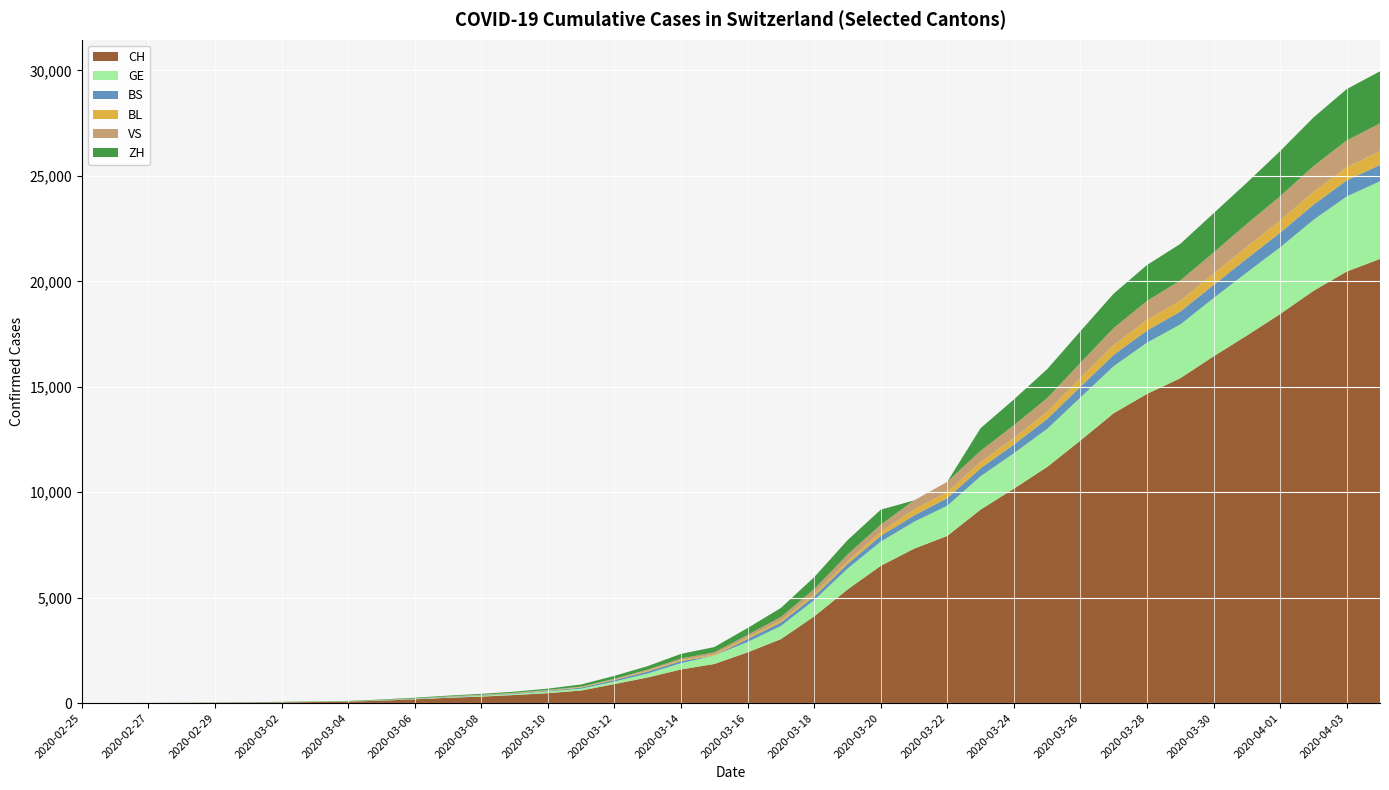

Reading right to left, what are all the values shown in this chart?

CH: 2020-04-04=21064	2020-04-03=20465	2020-04-02=19548	2020-04-01=18450	2020-03-31=17429	2020-03-30=16443	2020-03-29=15407	2020-03-28=14661	2020-03-27=13747	2020-03-26=12451	2020-03-25=11196	2020-03-24=10169	2020-03-23=9175	2020-03-22=7929	2020-03-21=7321	2020-03-20=6508	2020-03-19=5383	2020-03-18=4110	2020-03-17=3032	2020-03-16=2407	2020-03-15=1853	2020-03-14=1595	2020-03-13=1215	2020-03-12=901	2020-03-11=594	2020-03-10=472	2020-03-09=383	2020-03-08=307	2020-03-07=252	2020-03-06=180	2020-03-05=114	2020-03-04=70	2020-03-03=51	2020-03-02=35	2020-03-01=25	2020-02-29=18	2020-02-28=11	2020-02-27=5	2020-02-26=2	2020-02-25=1
GE: 2020-04-04=3683	2020-04-03=3561	2020-04-02=3369	2020-04-01=3161	2020-03-31=2994	2020-03-30=2764	2020-03-29=2550	2020-03-28=2433	2020-03-27=2234	2020-03-26=2041	2020-03-25=1809	2020-03-24=1679	2020-03-23=1582	2020-03-22=1432	2020-03-21=1276	2020-03-20=1150	2020-03-19=991	2020-03-18=769	2020-03-17=623	2020-03-16=490	2020-03-15=401	2020-03-14=298	2020-03-13=188	2020-03-12=121	2020-03-11=90	2020-03-10=79	2020-03-09=49	2020-03-08=40	2020-03-07=30	2020-03-06=18	2020-03-05=13	2020-03-04=9	2020-03-03=9	2020-03-02=7	2020-03-01=7	2020-02-29=5	2020-02-28=3	2020-02-27=1	2020-02-26=1	2020-02-25=0
BS: 2020-04-04=771	2020-04-03=758	2020-04-02=718	2020-04-01=691	2020-03-31=657	2020-03-30=621	2020-03-29=609	2020-03-28=573	2020-03-27=534	2020-03-26=505	2020-03-25=466	2020-03-24=414	2020-03-23=376	2020-03-22=358	2020-03-21=299	2020-03-20=272	2020-03-19=222	2020-03-18=182	2020-03-17=165	2020-03-16=144	2020-03-15=0	2020-03-14=100	2020-03-13=92	2020-03-12=73	2020-03-11=49	2020-03-10=33	2020-03-09=28	2020-03-08=24	2020-03-07=21	2020-03-06=15	2020-03-05=8	2020-03-04=3	2020-03-03=3	2020-03-02=1	2020-03-01=1	2020-02-29=1	2020-02-28=1	2020-02-27=1	2020-02-26=0	2020-02-25=0
BL: 2020-04-04=656	2020-04-03=625	2020-04-02=610	2020-04-01=588	2020-03-31=561	2020-03-30=539	2020-03-29=511	2020-03-28=502	2020-03-27=466	2020-03-26=422	2020-03-25=341	2020-03-24=306	2020-03-23=302	2020-03-22=289	2020-03-21=282	2020-03-20=184	2020-03-19=134	2020-03-18=116	2020-03-17=89	2020-03-16=76	2020-03-15=54	2020-03-14=47	2020-03-13=42	2020-03-12=26	2020-03-11=26	2020-03-10=22	2020-03-09=20	2020-03-08=19	2020-03-07=15	2020-03-06=6	2020-03-05=6	2020-03-04=2	2020-03-03=2	2020-03-02=2	2020-03-01=2	2020-02-29=2	2020-02-28=1	2020-02-27=0	2020-02-26=0	2020-02-25=0
VS: 2020-04-04=1319	2020-04-03=1273	2020-04-02=1218	2020-04-01=1145	2020-03-31=1085	2020-03-30=1000	2020-03-29=964	2020-03-28=902	2020-03-27=808	2020-03-26=715	2020-03-25=651	2020-03-24=606	2020-03-23=527	2020-03-22=490	2020-03-21=433	2020-03-20=346	2020-03-19=311	2020-03-18=225	2020-03-17=173	2020-03-16=116	2020-03-15=98	2020-03-14=76	2020-03-13=53	2020-03-12=30	2020-03-11=22	2020-03-10=17	2020-03-09=12	2020-03-08=7	2020-03-07=0	2020-03-06=6	2020-03-05=5	2020-03-04=4	2020-03-03=3	2020-03-02=3	2020-03-01=0	2020-02-29=1	2020-02-28=1	2020-02-27=0	2020-02-26=0	2020-02-25=0
ZH: 2020-04-04=2468	2020-04-03=2435	2020-04-02=2307	2020-04-01=2143	2020-03-31=1954	2020-03-30=1862	2020-03-29=1736	2020-03-28=1704	2020-03-27=1630	2020-03-26=1503	2020-03-25=1371	2020-03-24=1224	2020-03-23=1076	2020-03-22=0	2020-03-21=0	2020-03-20=712	2020-03-19=680	2020-03-18=569	2020-03-17=430	2020-03-16=327	2020-03-15=251	2020-03-14=219	2020-03-13=164	2020-03-12=141	2020-03-11=102	2020-03-10=63	2020-03-09=50	2020-03-08=41	2020-03-07=35	2020-03-06=30	2020-03-05=24	2020-03-04=16	2020-03-03=14	2020-03-02=11	2020-03-01=7	2020-02-29=6	2020-02-28=0	2020-02-27=2	2020-02-26=0	2020-02-25=0